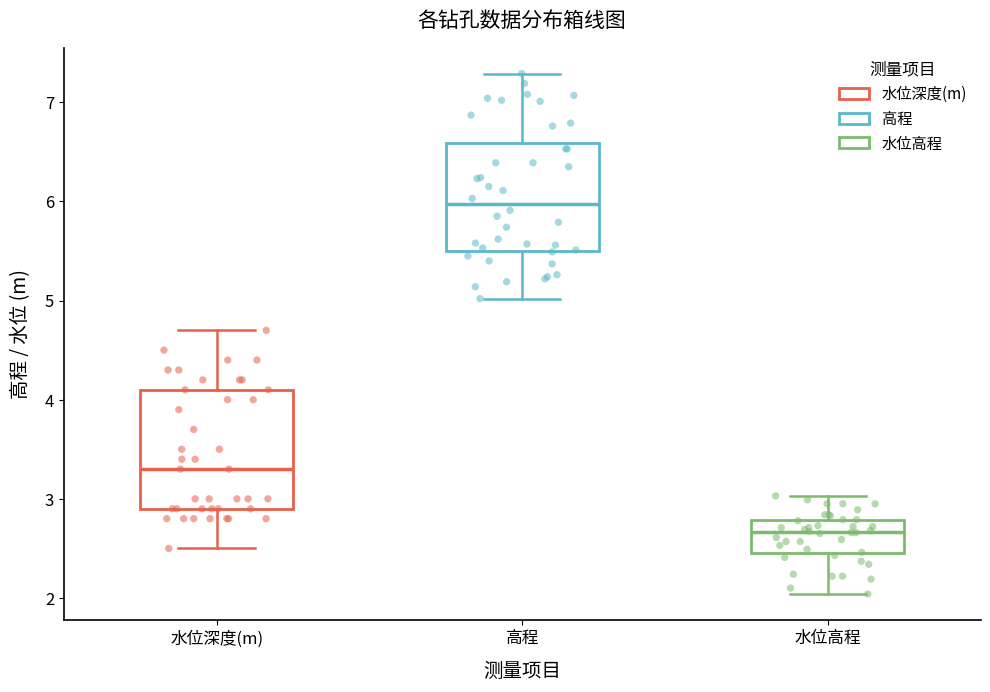

Where does the lower whisker of the box for 水位高程 end on the y-axis? The values are not printed on the chart, so give them approximately, as read against the axis.

2.0